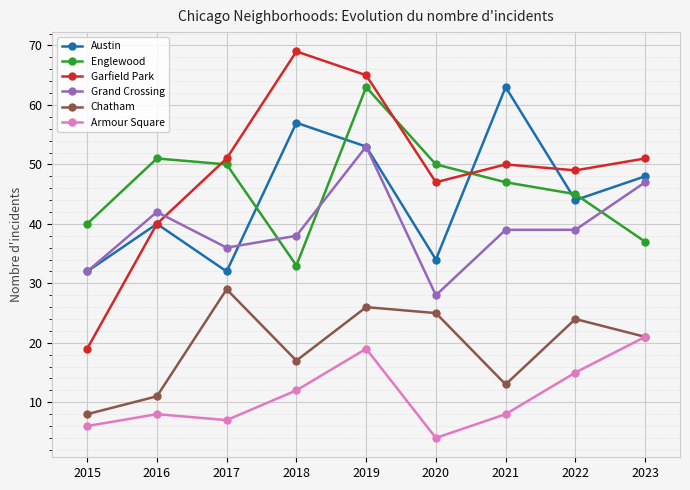

True or false: Chatham and Austin cross at least once.

False